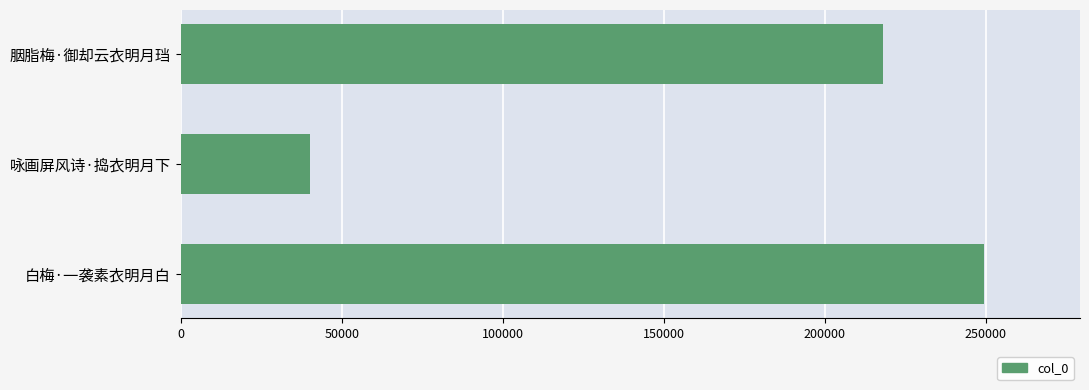

What is the sum of all values?

507591